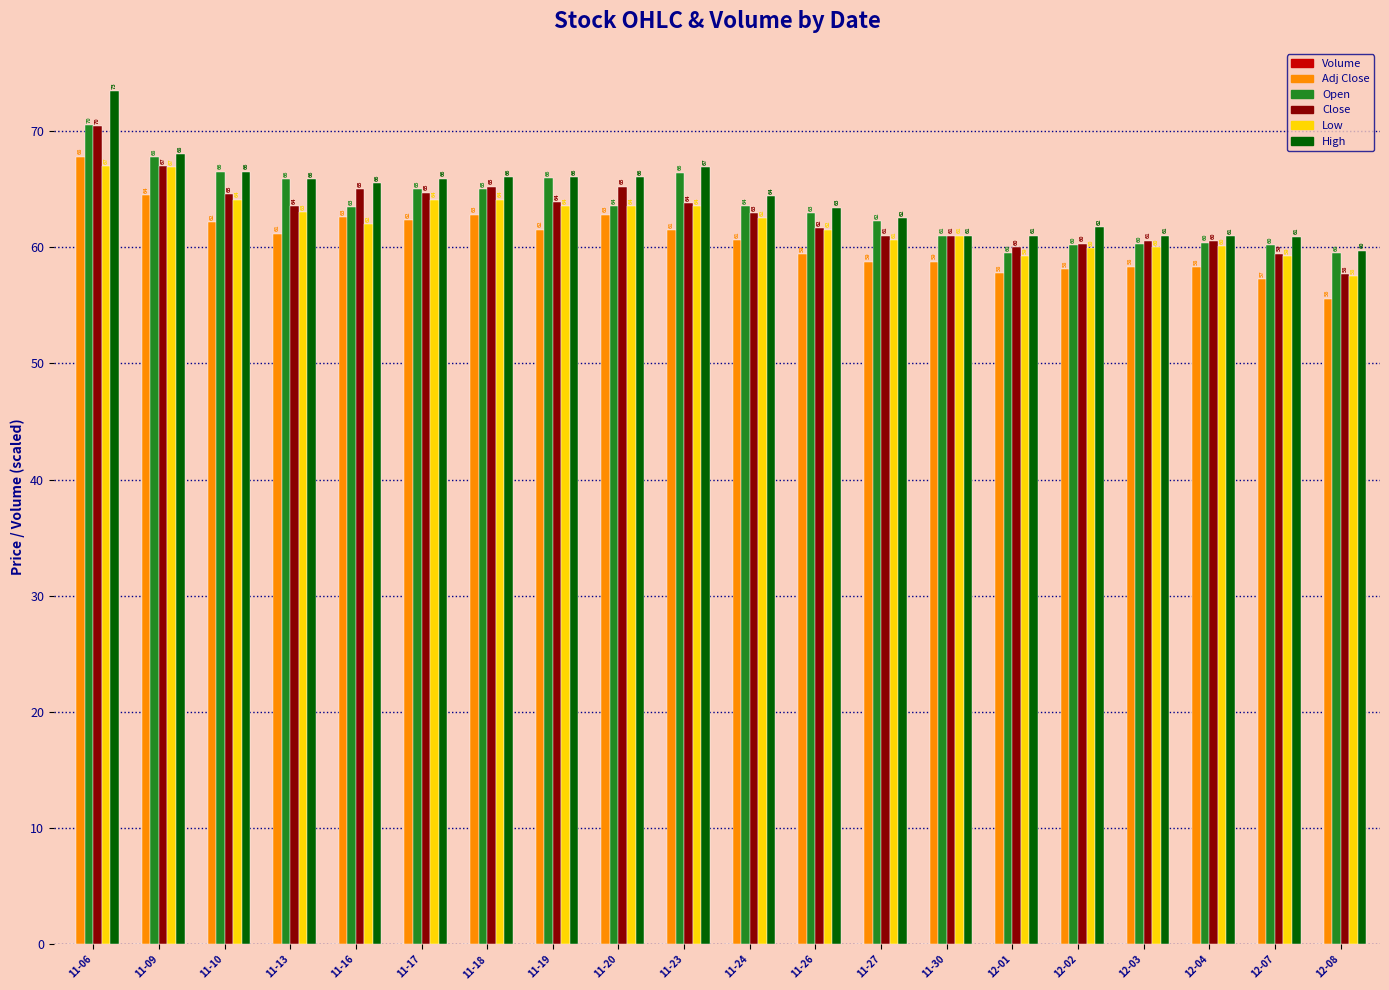

The value of Low at 12-07 is 59.2. True or false?

True